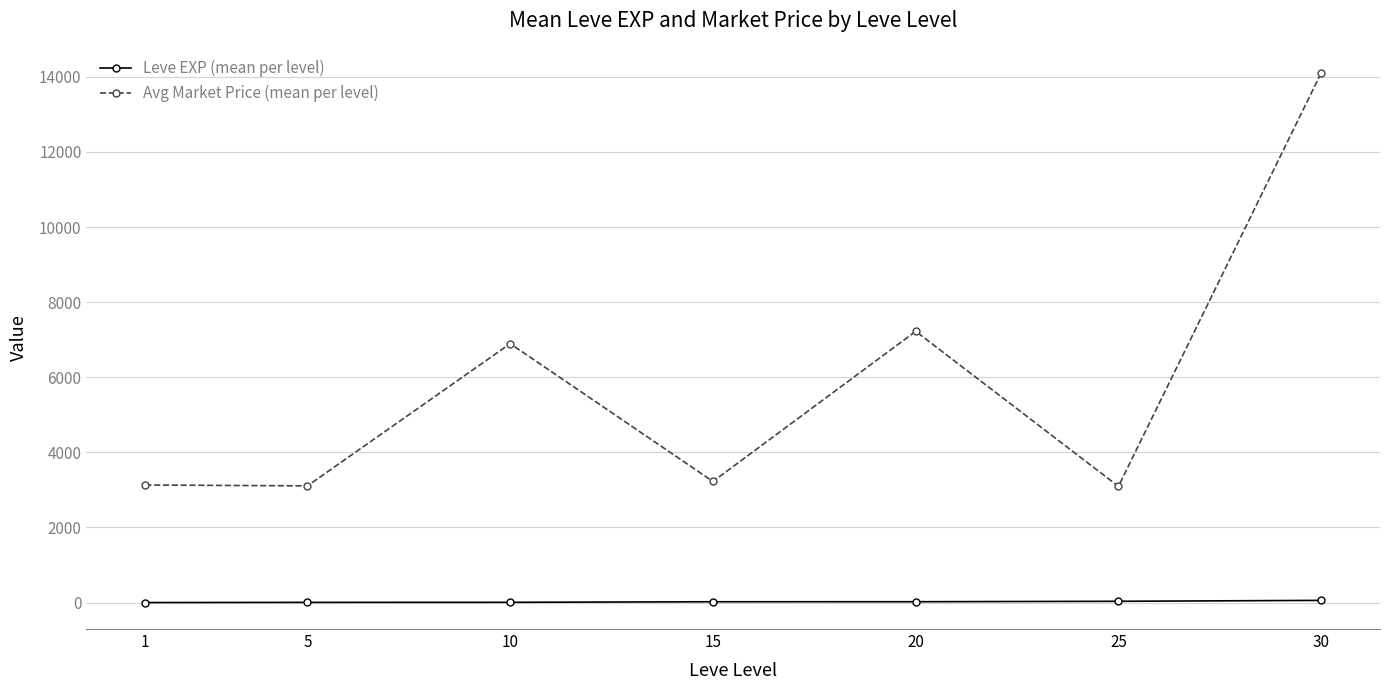

What is the value of the Leve EXP (mean per level) point at the 2nd from the left?

6.2